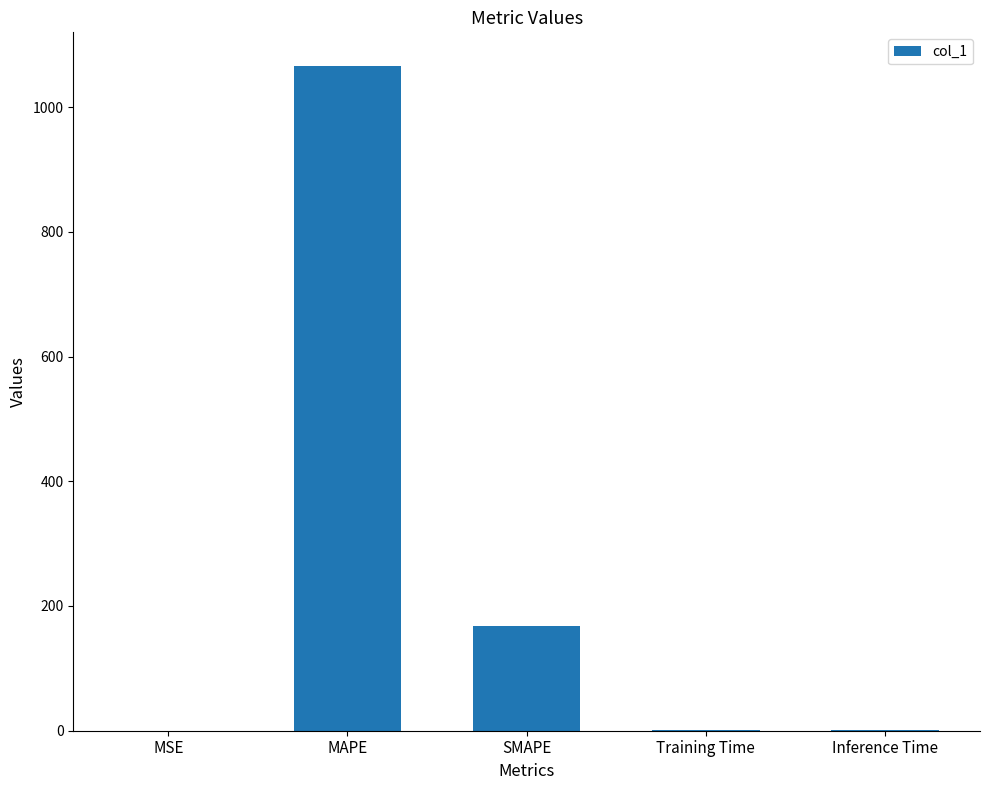

What is the difference between the values at Training Time and Inference Time?

0.1